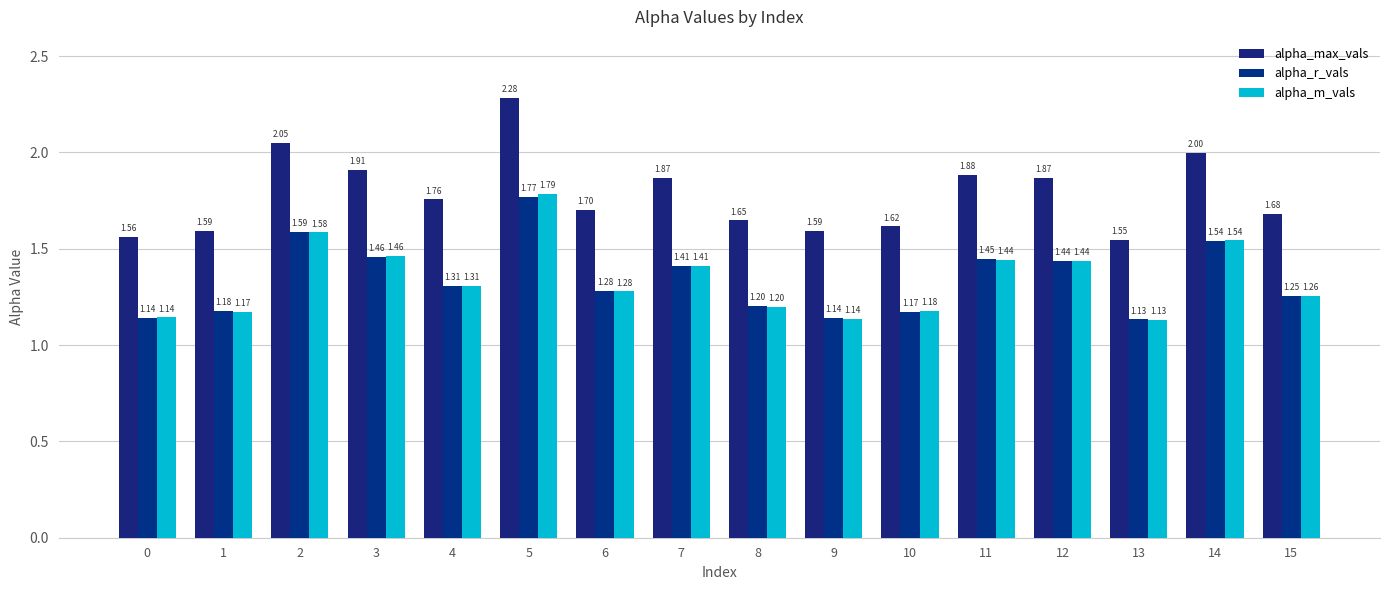

Reading right to left, extract all data points from this chart.

alpha_max_vals: 15=1.7	14=2.0	13=1.5	12=1.9	11=1.9	10=1.6	9=1.6	8=1.6	7=1.9	6=1.7	5=2.3	4=1.8	3=1.9	2=2.1	1=1.6	0=1.6
alpha_r_vals: 15=1.3	14=1.5	13=1.1	12=1.4	11=1.4	10=1.2	9=1.1	8=1.2	7=1.4	6=1.3	5=1.8	4=1.3	3=1.5	2=1.6	1=1.2	0=1.1
alpha_m_vals: 15=1.3	14=1.5	13=1.1	12=1.4	11=1.4	10=1.2	9=1.1	8=1.2	7=1.4	6=1.3	5=1.8	4=1.3	3=1.5	2=1.6	1=1.2	0=1.1